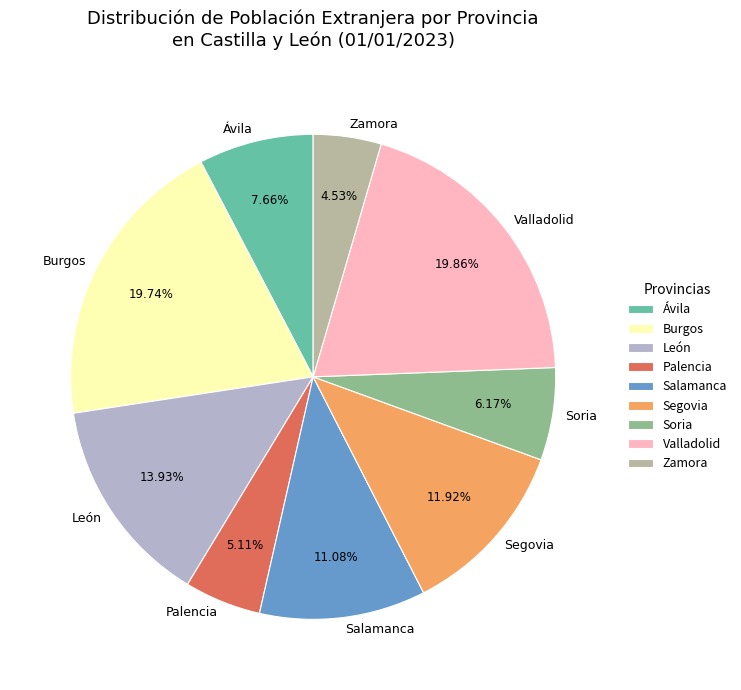

Which category has the smallest portion of the pie?

Zamora